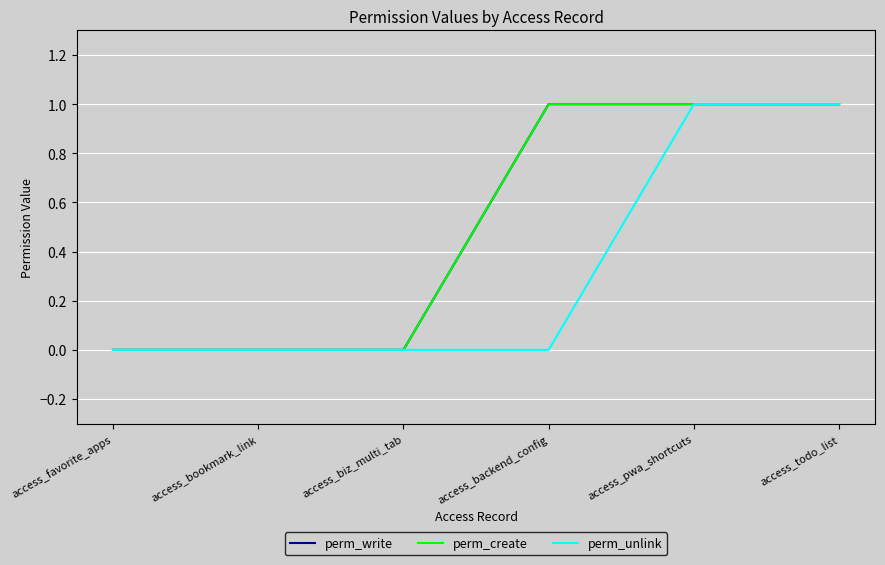

Reading left to right, extract all data points from this chart.

perm_write: access_favorite_apps=0	access_bookmark_link=0	access_biz_multi_tab=0	access_backend_config=1	access_pwa_shortcuts=1	access_todo_list=1
perm_create: access_favorite_apps=0	access_bookmark_link=0	access_biz_multi_tab=0	access_backend_config=1	access_pwa_shortcuts=1	access_todo_list=1
perm_unlink: access_favorite_apps=0	access_bookmark_link=0	access_biz_multi_tab=0	access_backend_config=0	access_pwa_shortcuts=1	access_todo_list=1